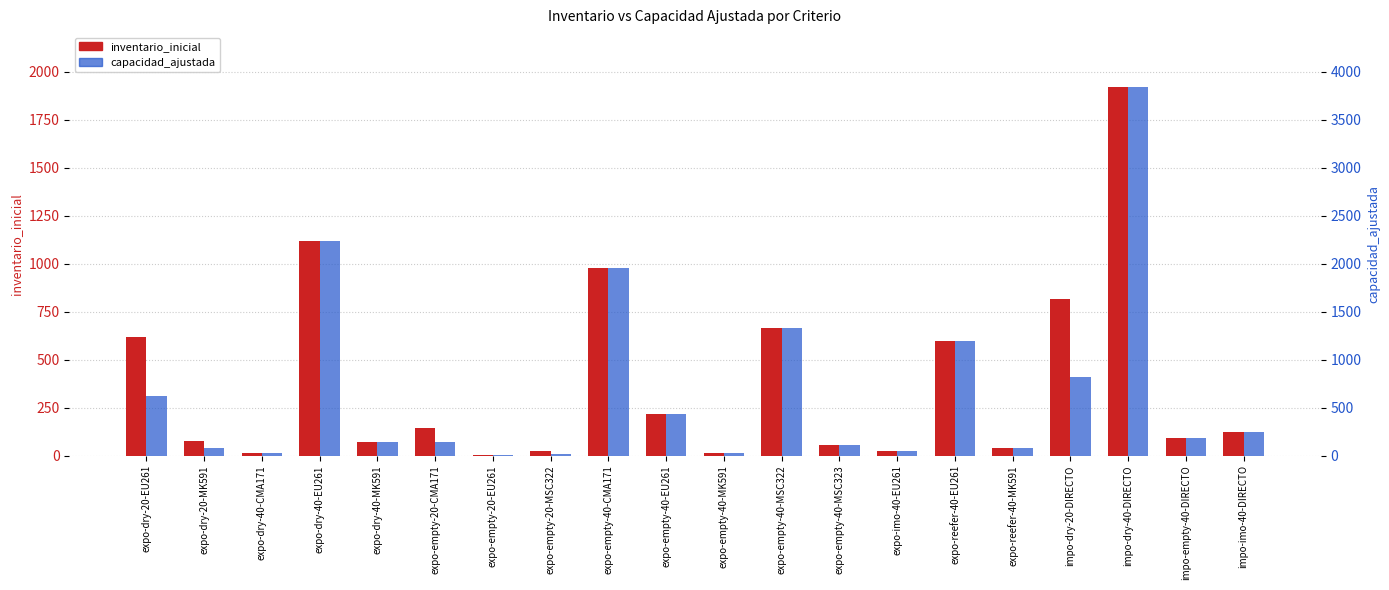

At which category is the sum across all series the highest?

impo-dry-40-DIRECTO